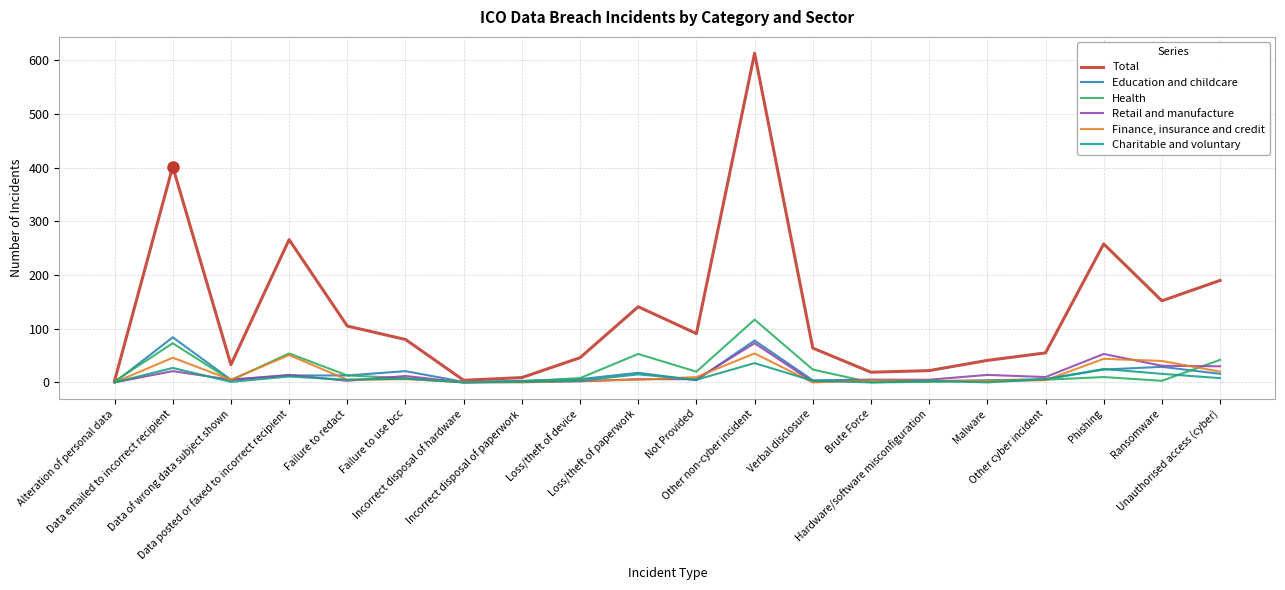

What is the approximate value of Charitable and voluntary at Loss/theft of paperwork?

15